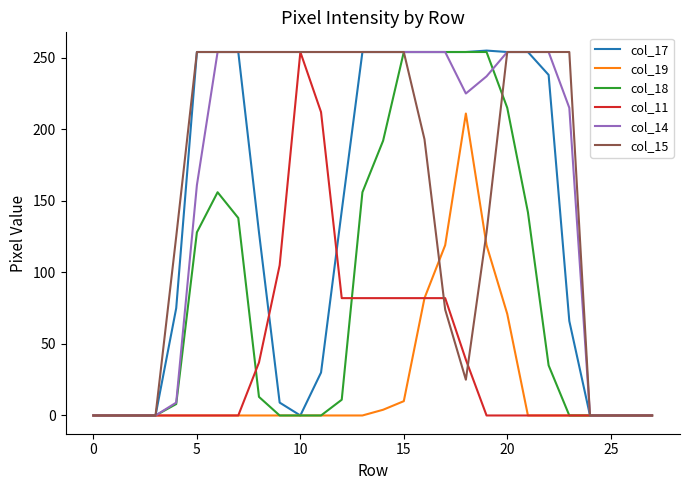

True or false: col_14 and col_11 cross at least once.

False